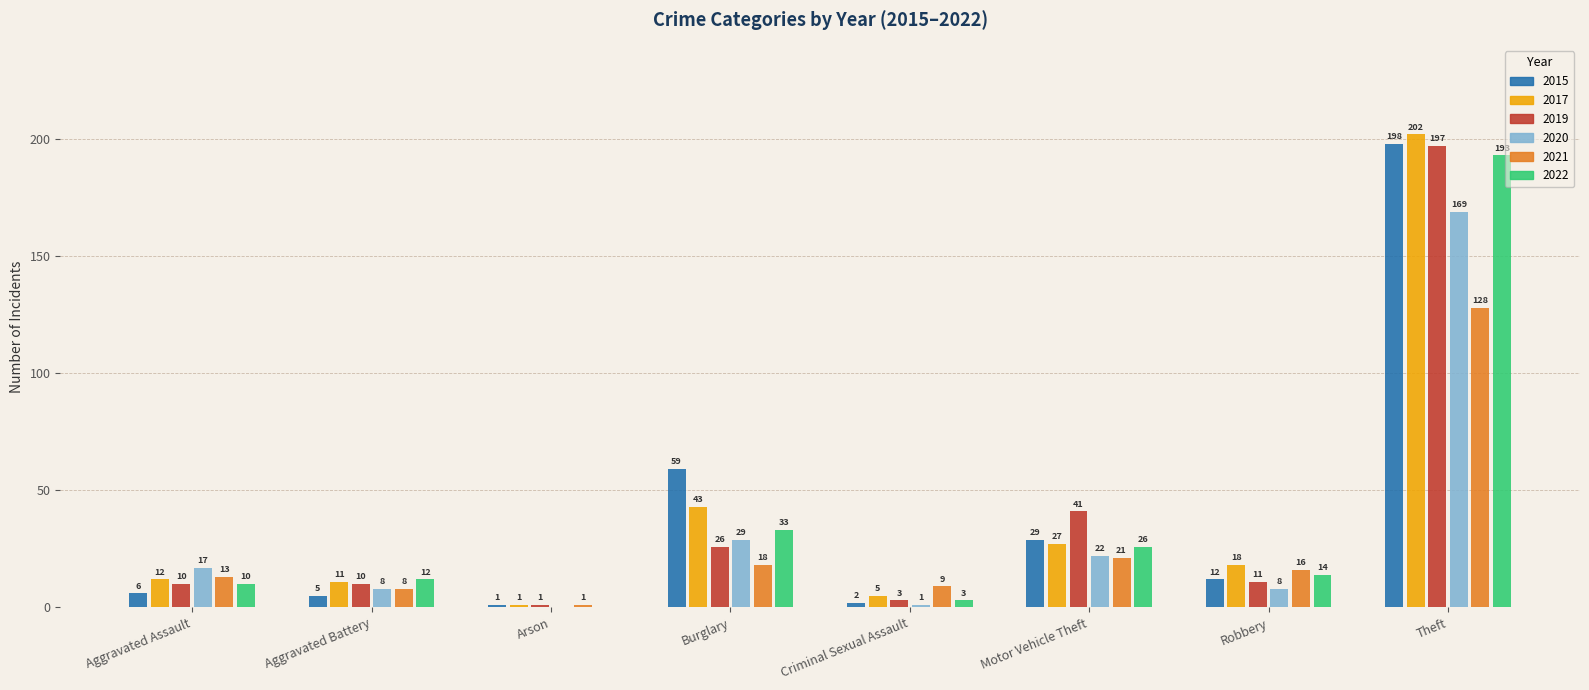

What is the greatest value displayed?

202